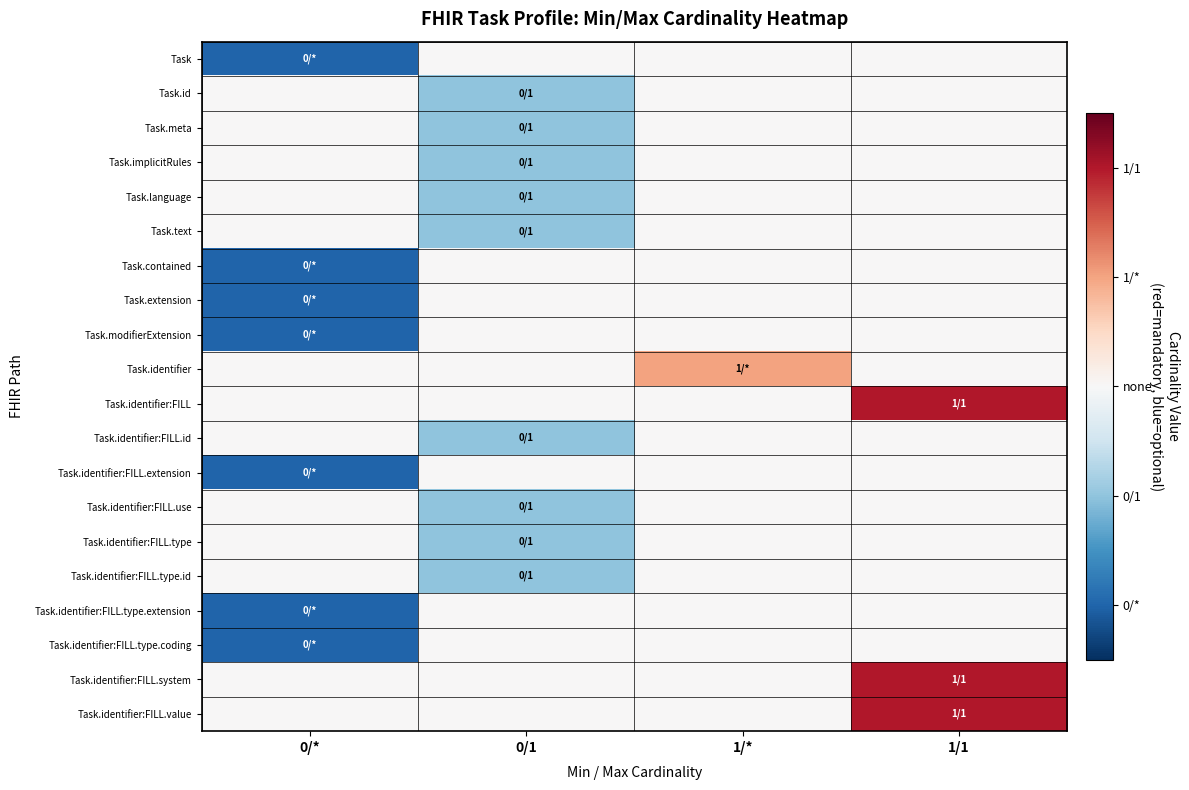

How many categories are shown in the chart?

4